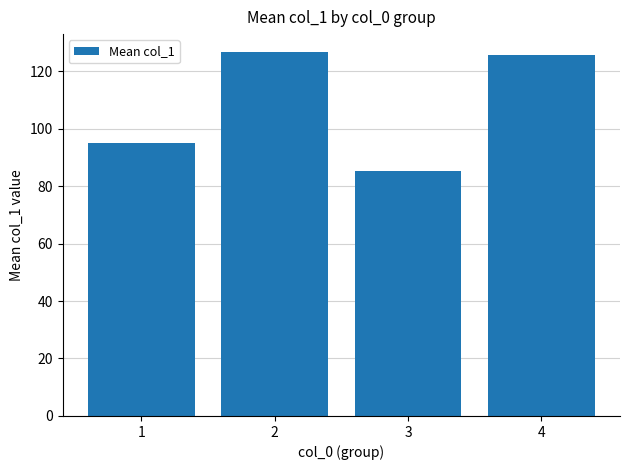

Does the chart contain stacked bars?

No